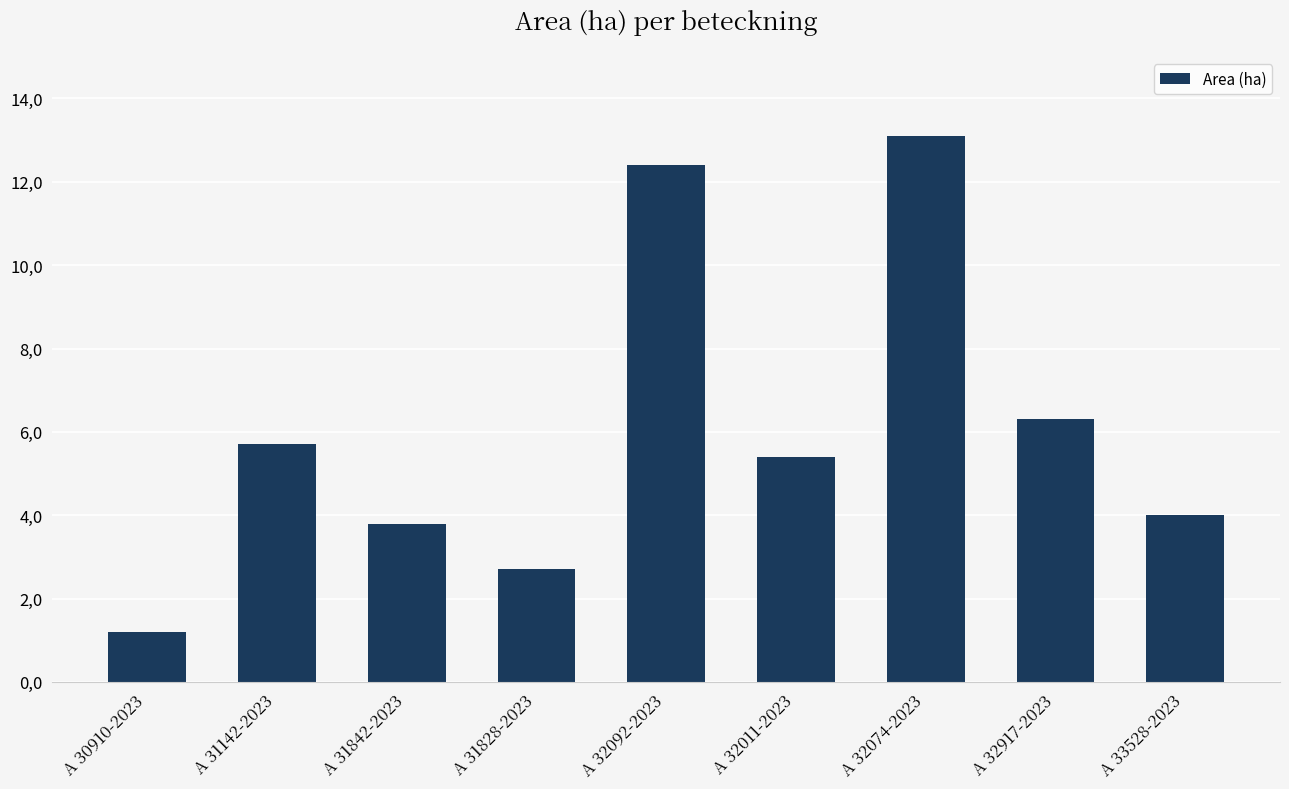

Reading left to right, list all the values displayed in this chart.

1.2	5.7	3.8	2.7	12.4	5.4	13.1	6.3	4.0